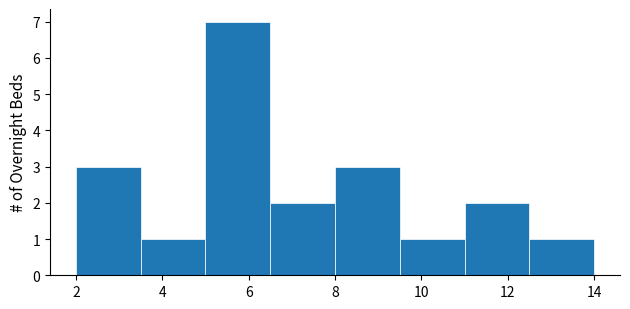

Reading left to right, list every bar in this chart as the range it spans on the x-axis followed by its height. Neither the bar edges nor the heights are printed on the chart, so give them approximately, as read against the axes.

2.0 to 3.5: 3
3.5 to 5.0: 1
5.0 to 6.5: 7
6.5 to 8.0: 2
8.0 to 9.5: 3
9.5 to 11.0: 1
11.0 to 12.5: 2
12.5 to 14.0: 1